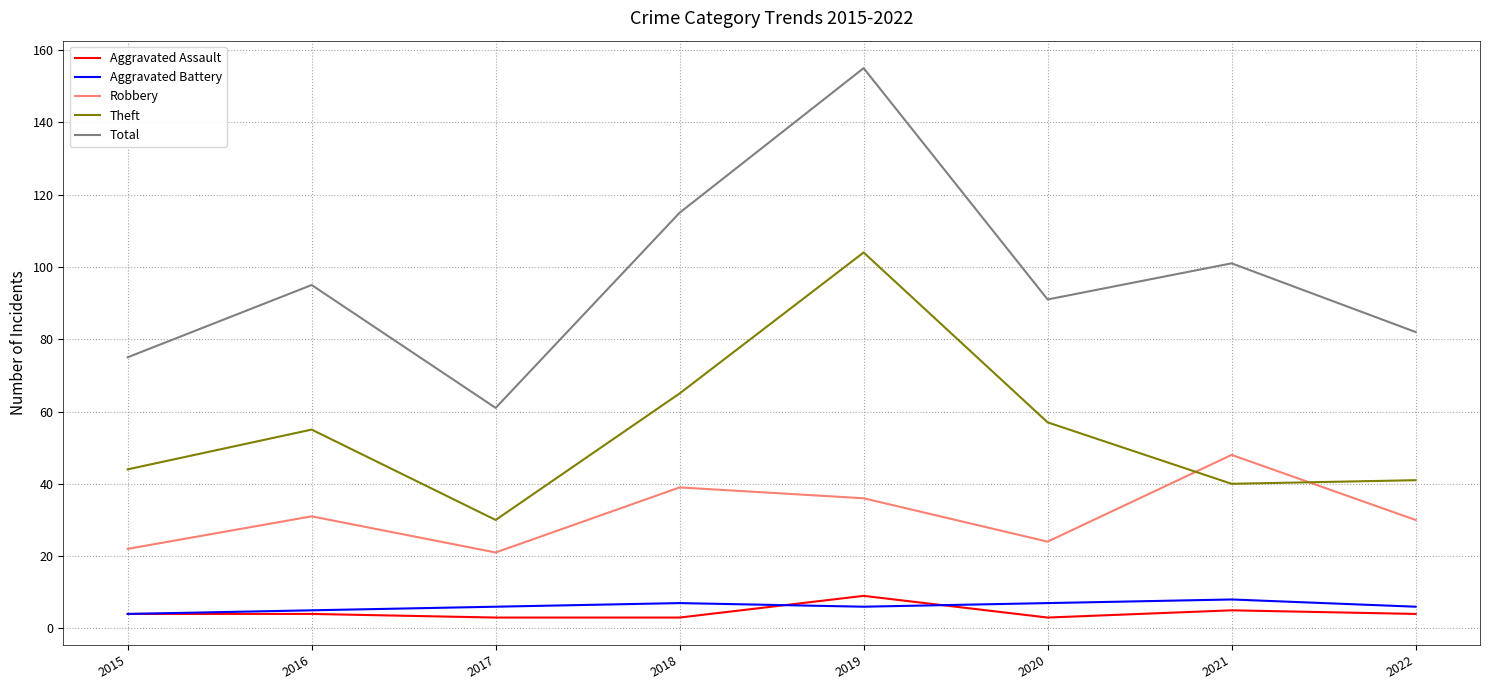

True or false: Total and Aggravated Battery intersect in this chart.

False